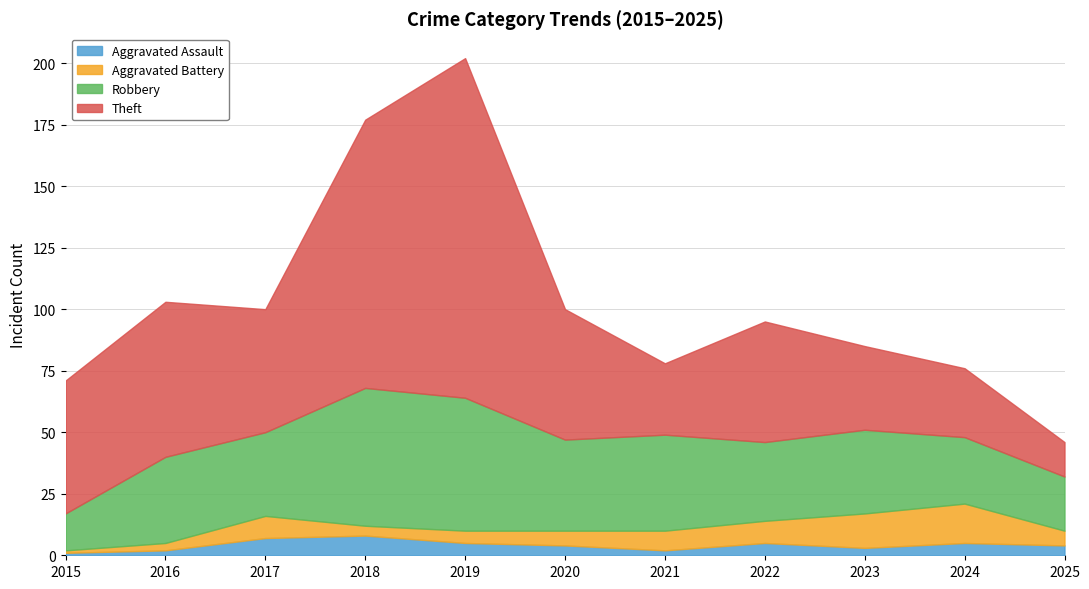

At which label does Aggravated Assault first exceed 4?

2017